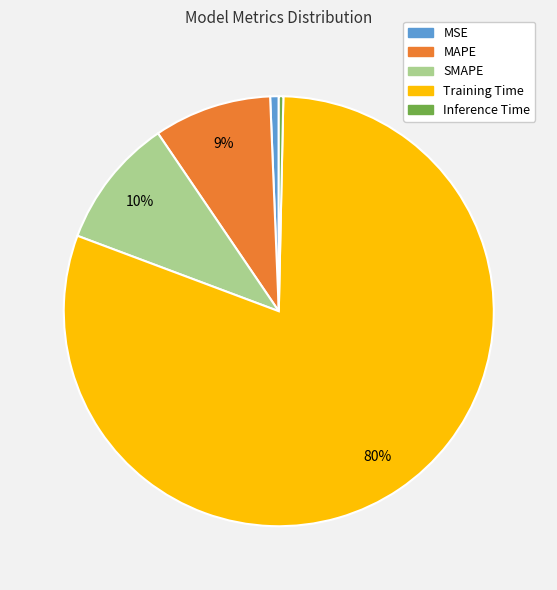

Which category has the biggest portion of the pie?

Training Time